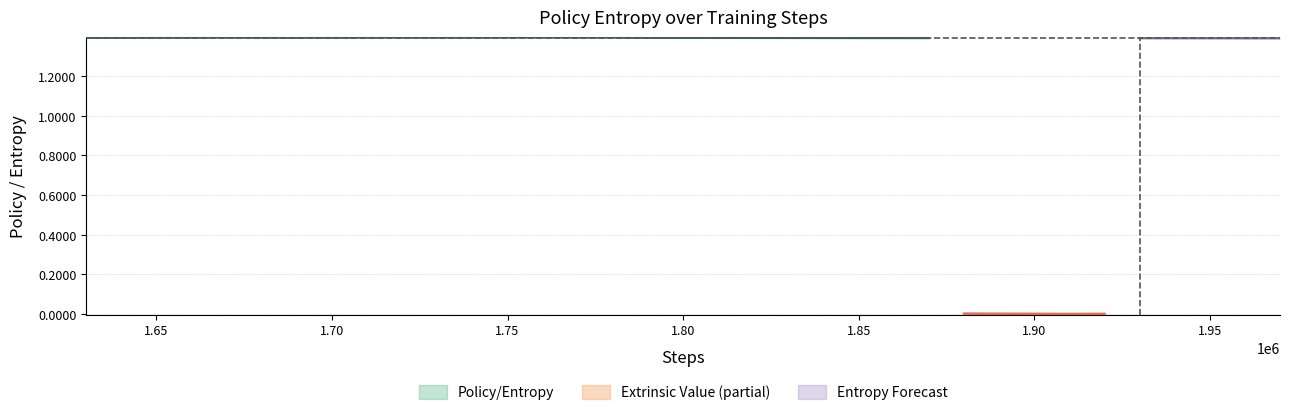

Rank the categories by Extrinsic Value value from highest to lowest.

1, 19, 18, 20, 21, 15, 22, 34, 8, 17, 16, 0, 14, 23, 33, 11, 3, 10, 24, 32, 5, 12, 2, 25, 31, 7, 26, 30, 13, 27, 29, 6, 4, 28, 9